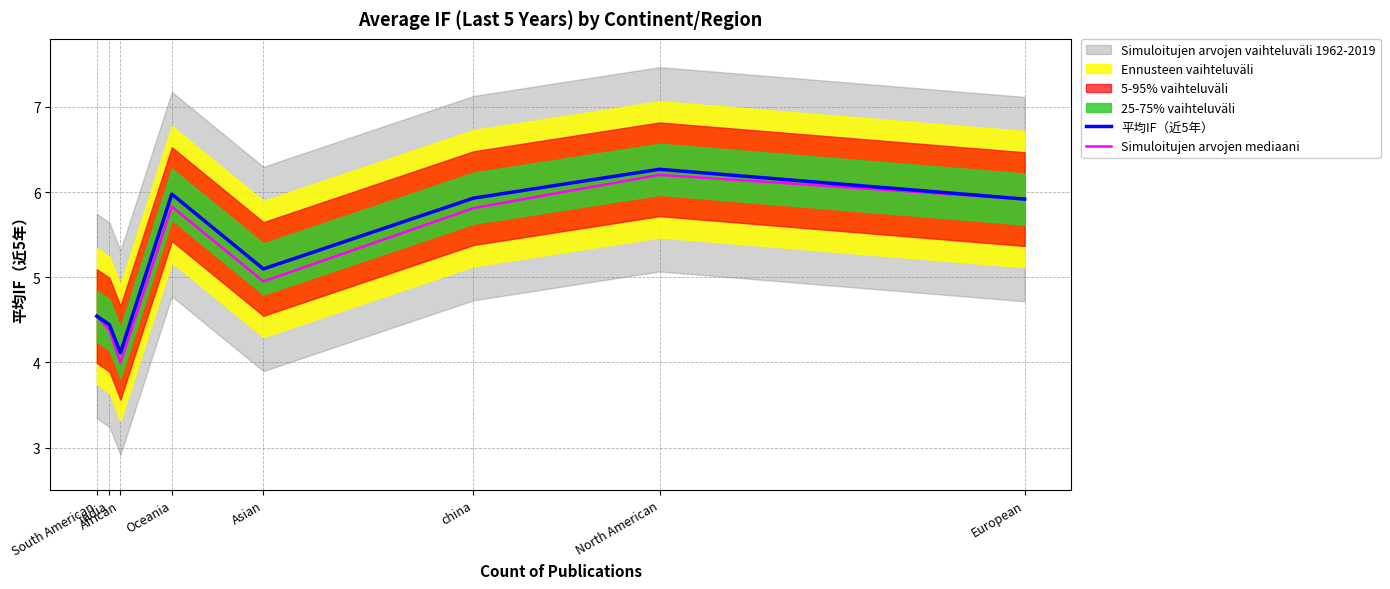

Reading left to right, list all the values displayed in this chart.

平均IF（近5年）: South American=4.5	india=4.4	African=4.1	Oceania=6.0	Asian=5.1	china=5.9	North American=6.3	European=5.9
Simuloitujen arvojen mediaani: South American=4.5	india=4.4	African=4.0	Oceania=5.8	Asian=5.0	china=5.8	North American=6.2	European=5.9